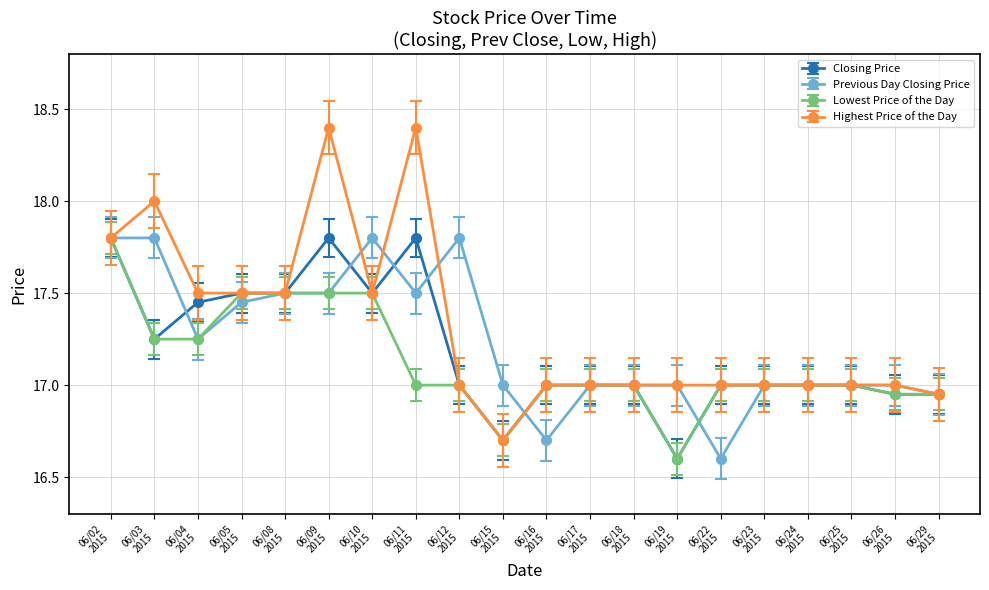

Which series has the largest range (max minus min)?

Highest Price of the Day